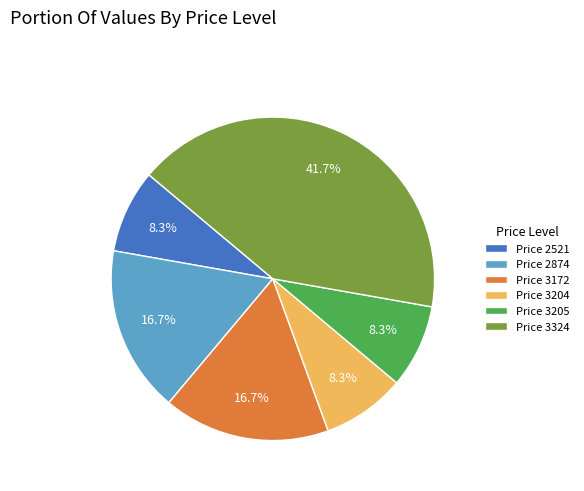

Is the sum of Price 3172 and Price 3205 greater than half?

No